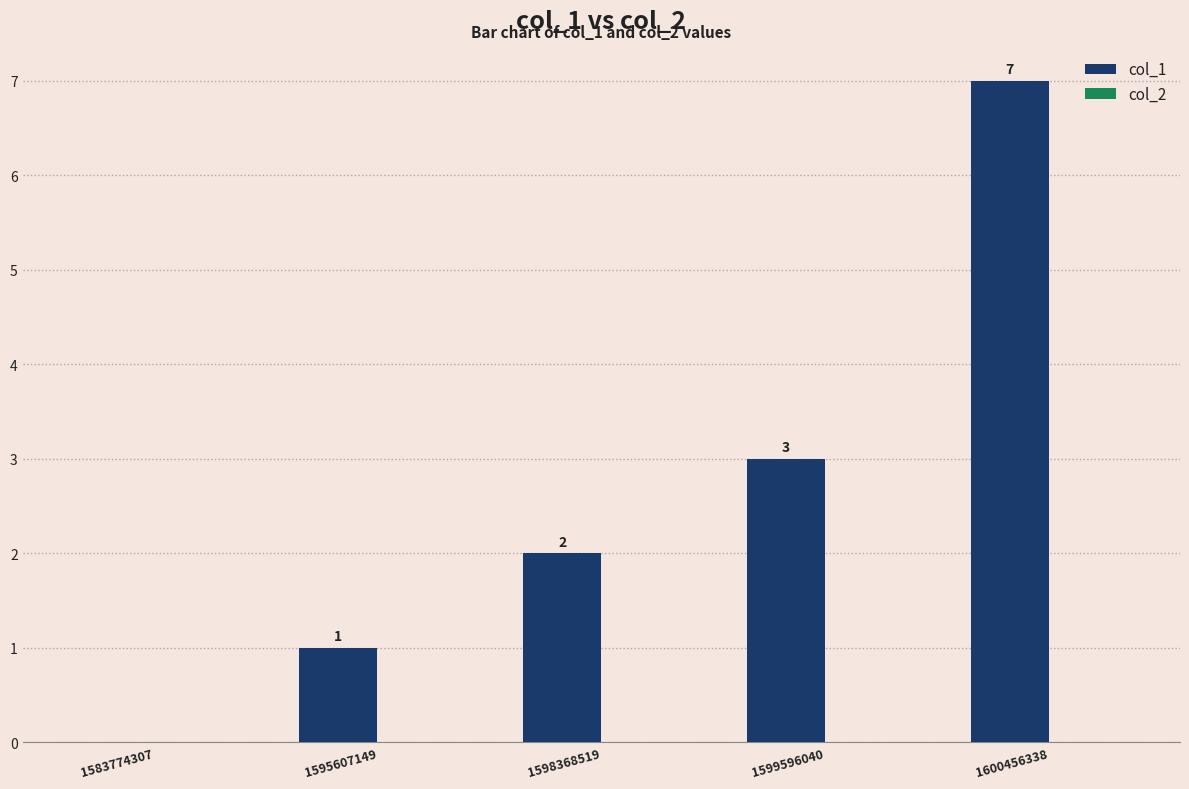

Is it true that the value at 1599596040 is 1?

False